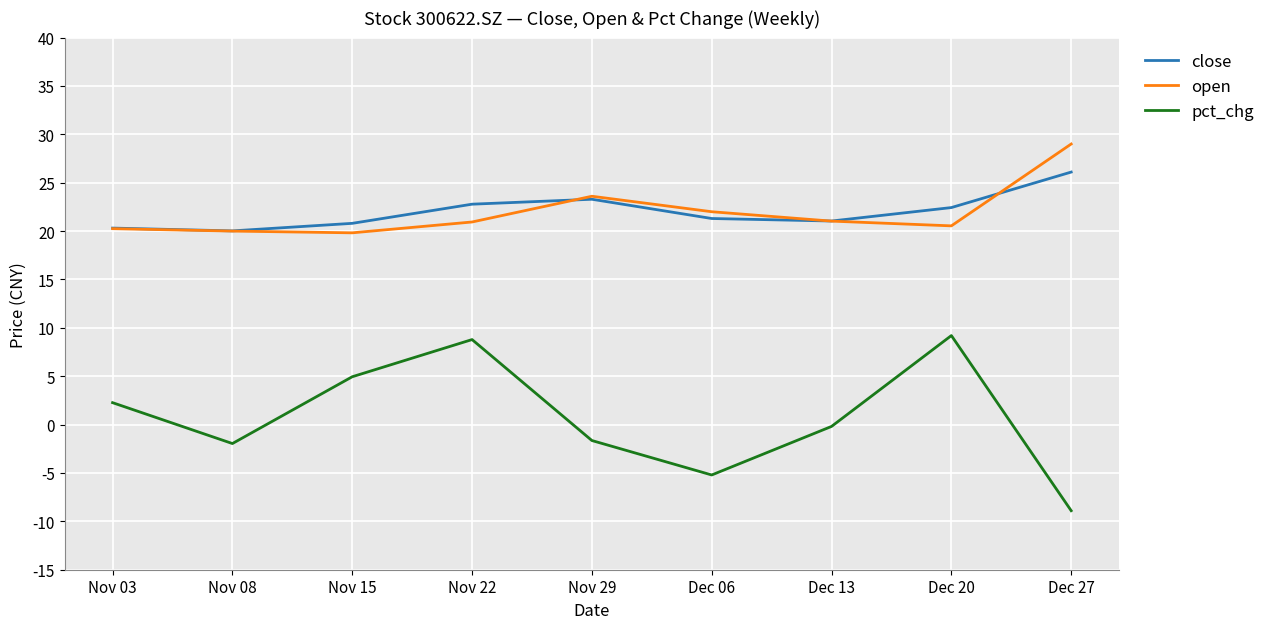

True or false: pct_chg and open intersect in this chart.

False